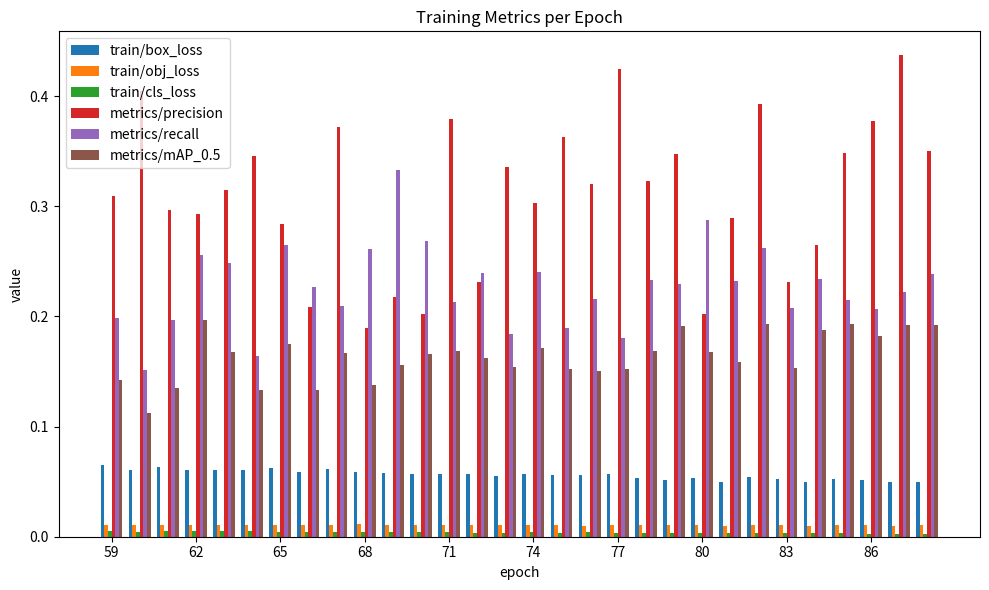

Which series has the largest total across all categories?

metrics/precision